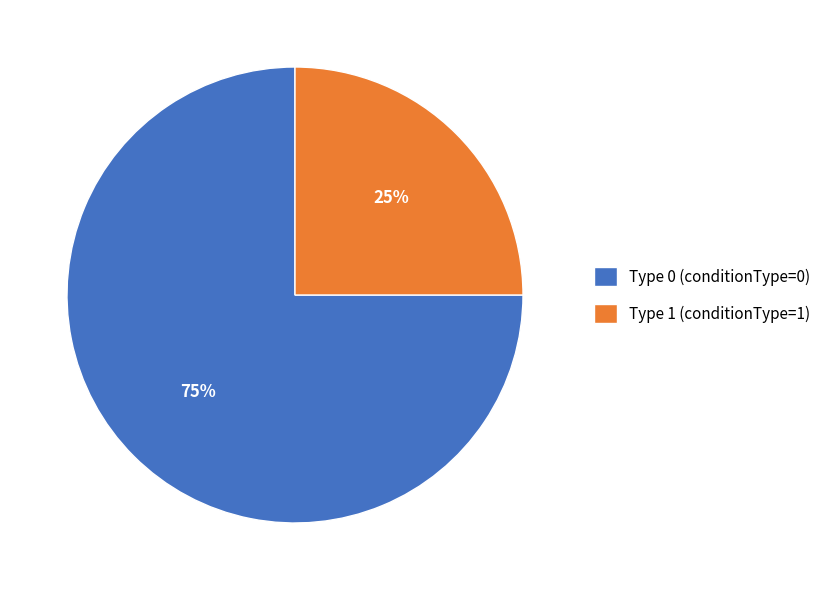

The Type 0 (conditionType=0) slice represents 69% of the pie. True or false?

False